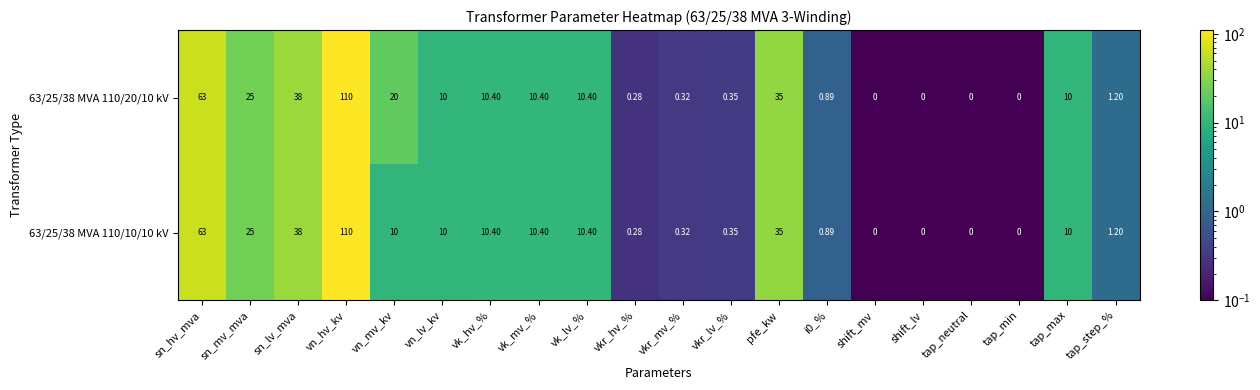

At which label is 63/25/38 MVA 110/20/10 kV closest to 55?

sn_hv_mva